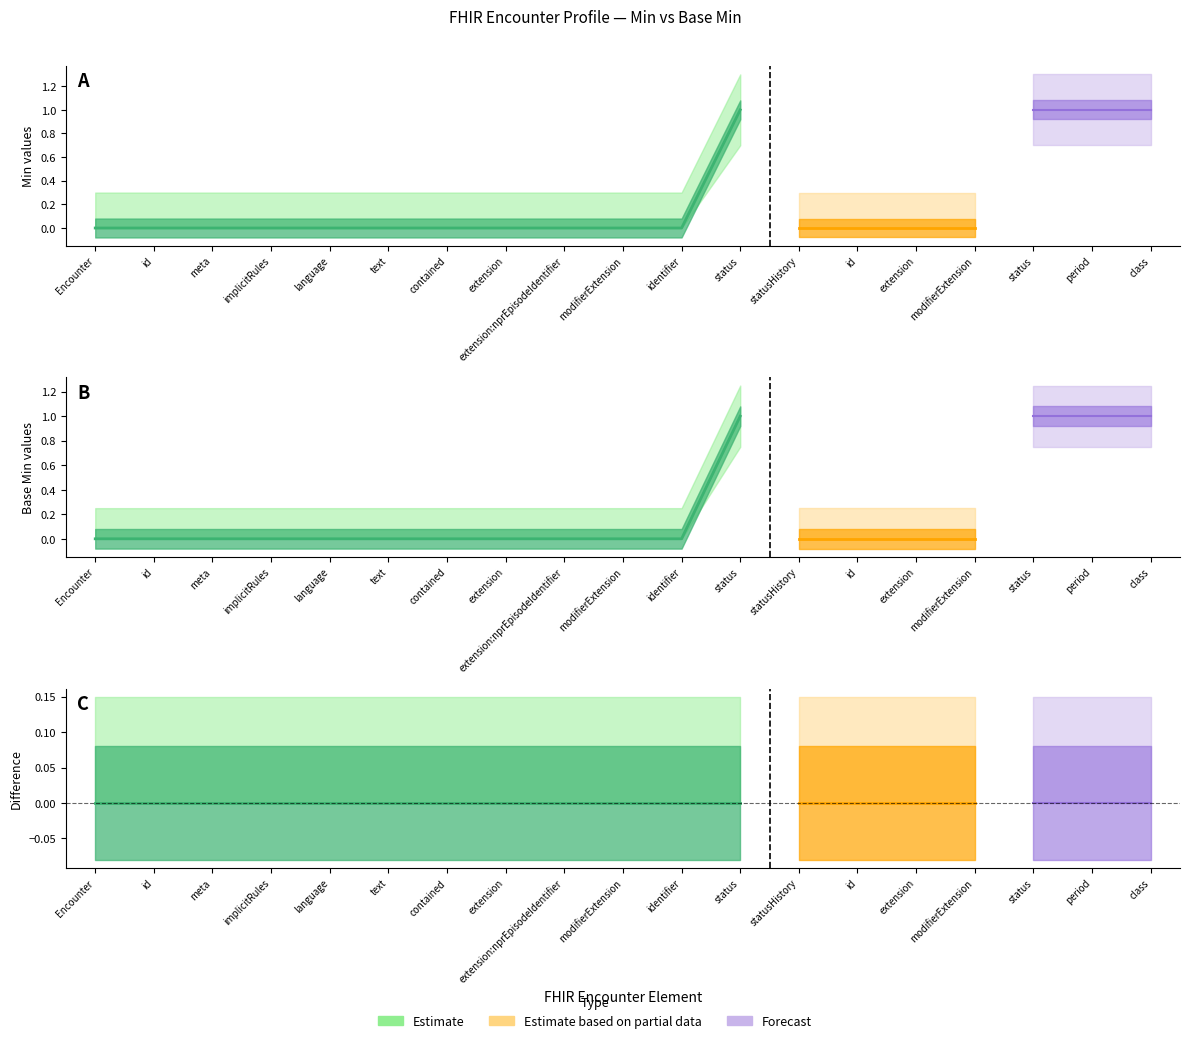

What is the maximum value for Base_Min?

1